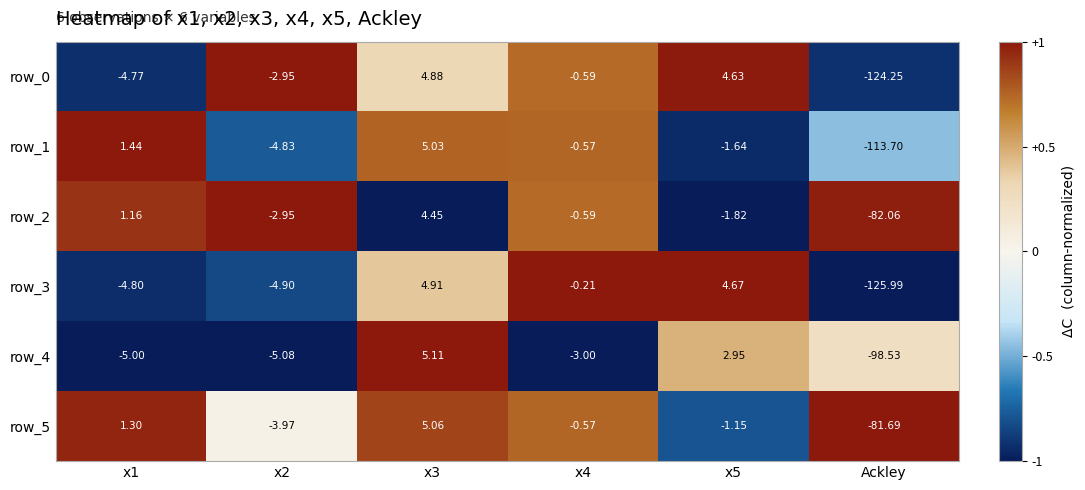

Is the value of row_1 at x5 greater than the value of row_2 at x3?

No